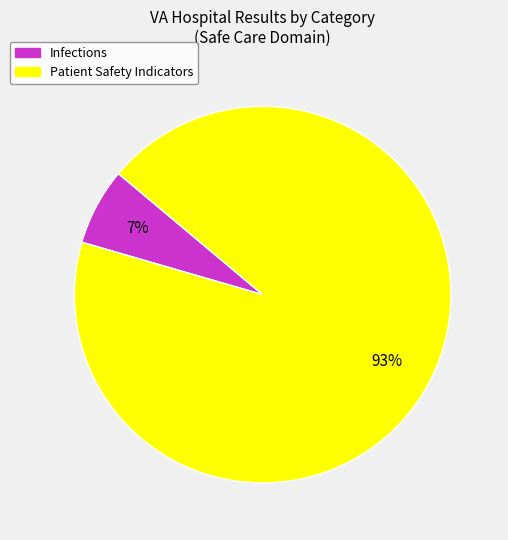

To the nearest percent, what is the average slice percentage?

50%